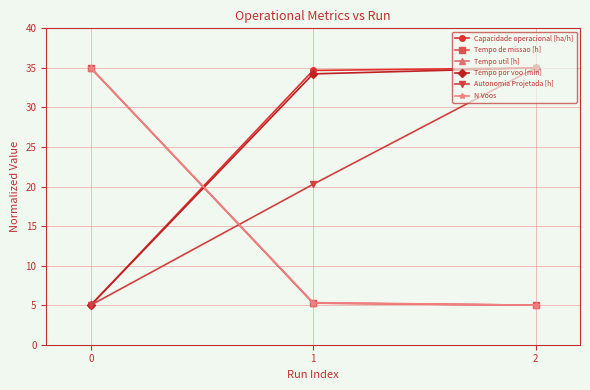

What is the maximum value for Tempo de missao [h]?

35.0